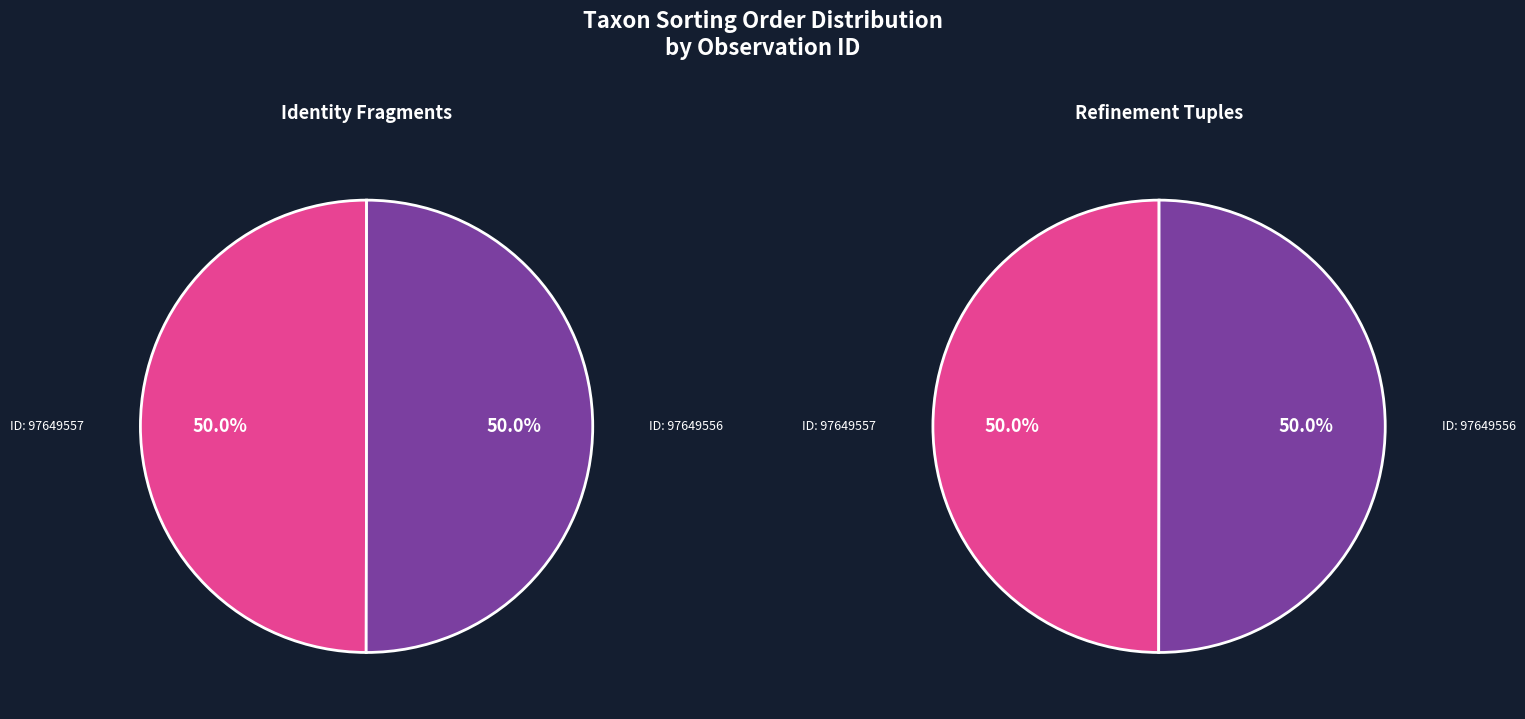

Count the number of slices in the pie.

2